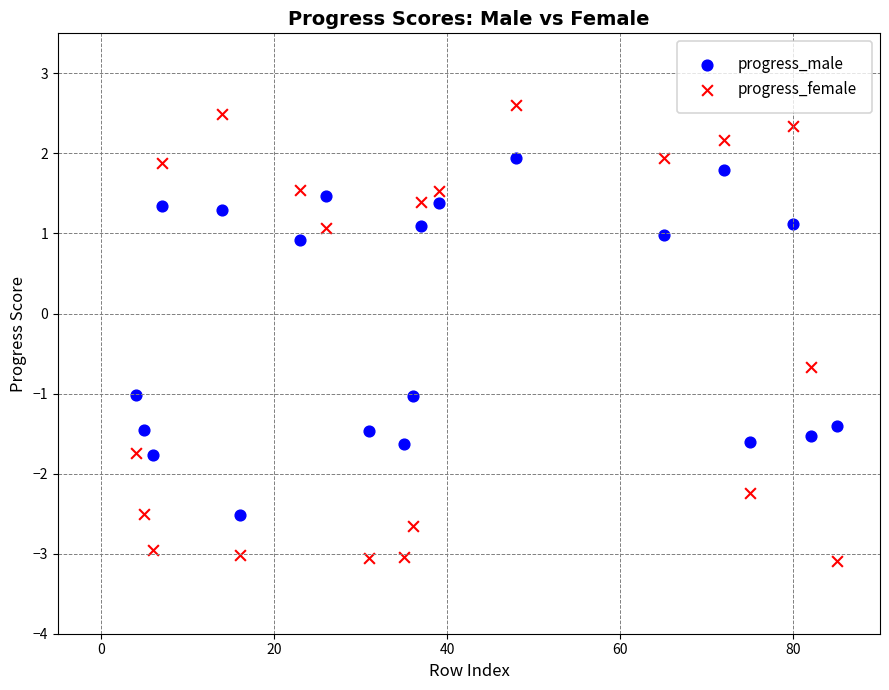

Which series has the widest spread of Y values?

progress_female